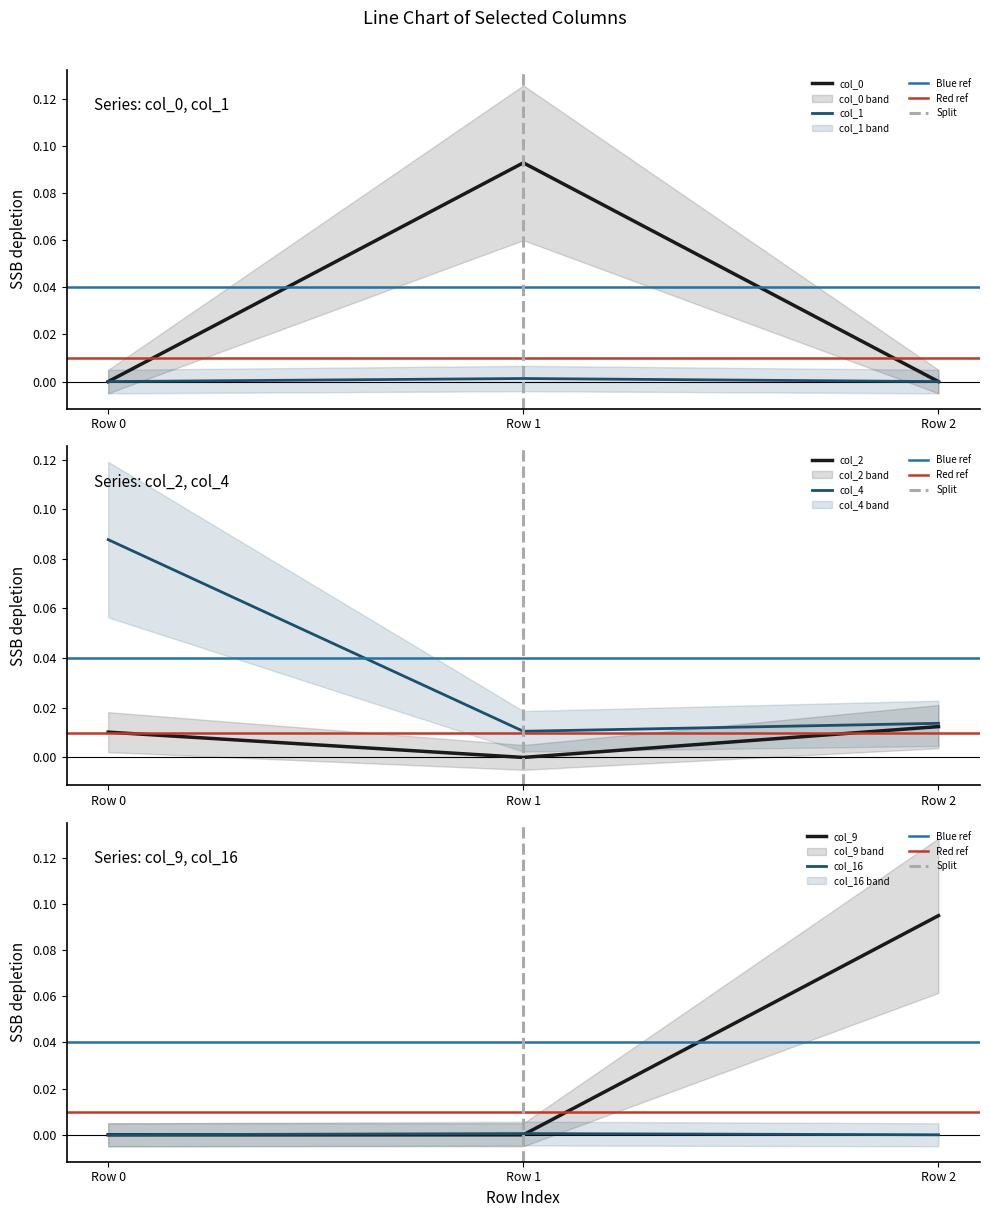

Count the col_4 values in the range 0 to 1.

3